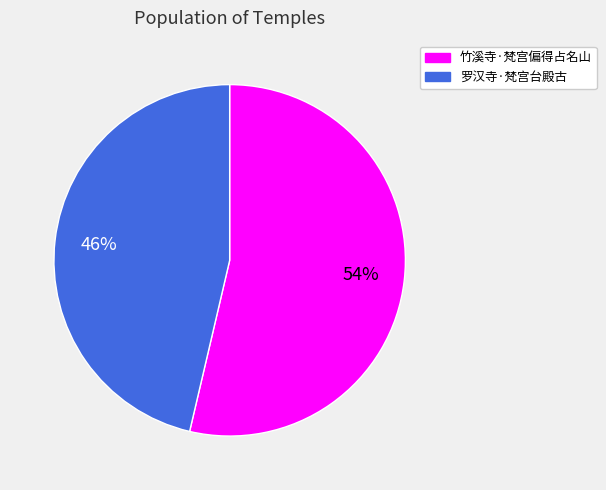

The 竹溪寺·梵宫偏得占名山 slice represents 54% of the pie. True or false?

True